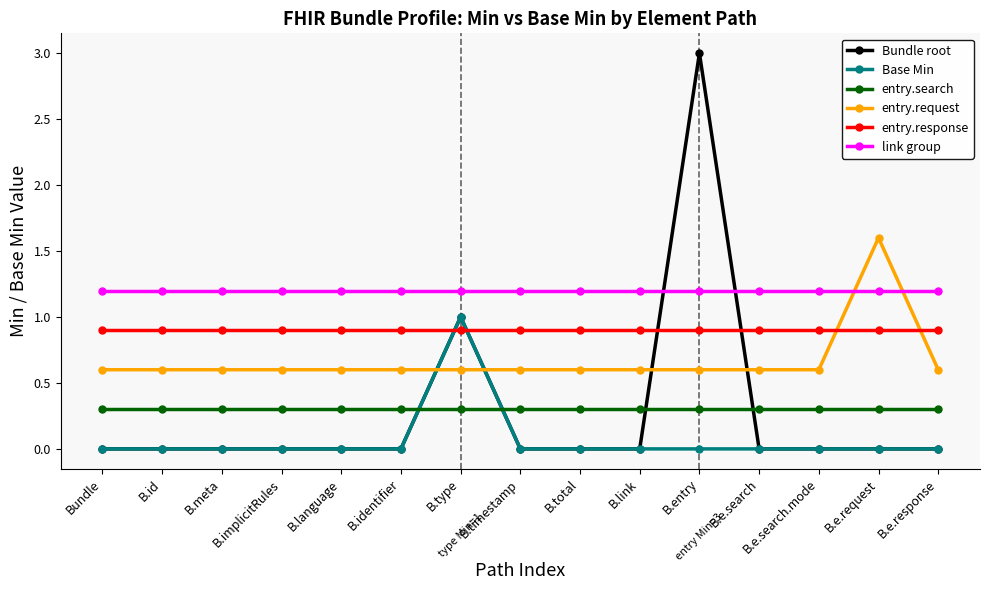

List the series in order of their peak value, lowest first.

entry.search, entry.response, Base Min, link group, entry.request, Bundle root